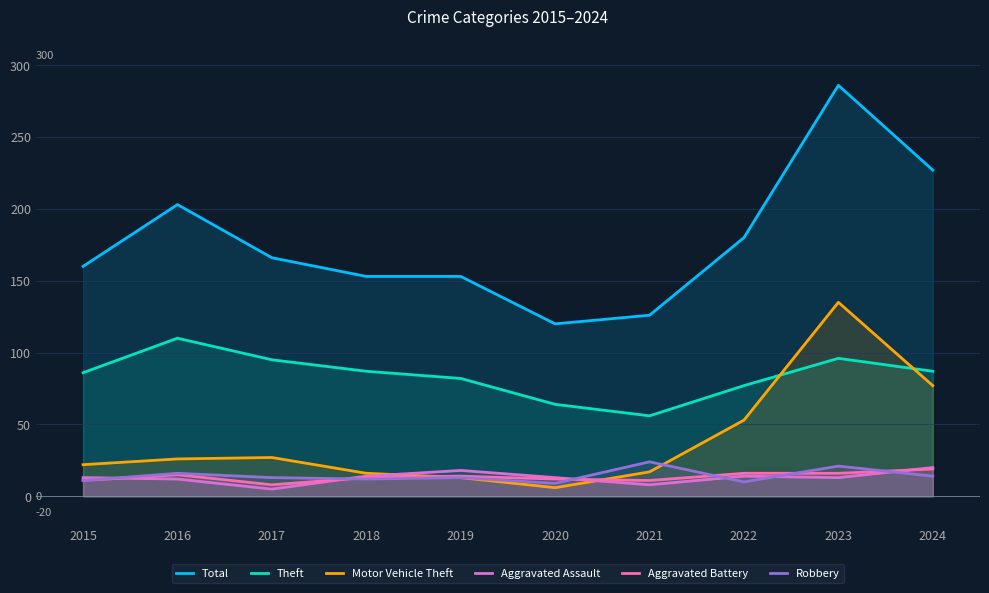

Reading left to right, transcribe all the data shown in this chart.

Total: 2015=160	2016=203	2017=166	2018=153	2019=153	2020=120	2021=126	2022=180	2023=286	2024=227
Theft: 2015=86	2016=110	2017=95	2018=87	2019=82	2020=64	2021=56	2022=77	2023=96	2024=87
Motor Vehicle Theft: 2015=22	2016=26	2017=27	2018=16	2019=13	2020=6	2021=17	2022=53	2023=135	2024=77
Aggravated Assault: 2015=13	2016=12	2017=5	2018=14	2019=18	2020=13	2021=8	2022=14	2023=13	2024=20
Aggravated Battery: 2015=11	2016=15	2017=8	2018=13	2019=14	2020=12	2021=11	2022=16	2023=16	2024=19
Robbery: 2015=11	2016=16	2017=13	2018=12	2019=13	2020=9	2021=24	2022=10	2023=21	2024=14